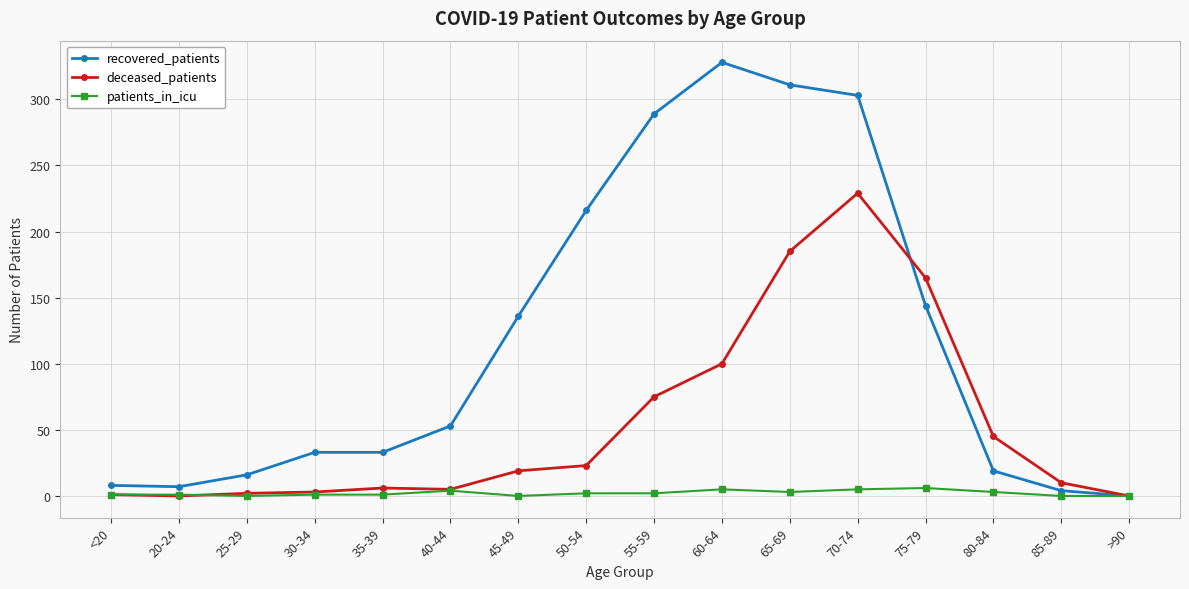

What is the total value across all series at 85-89?

14